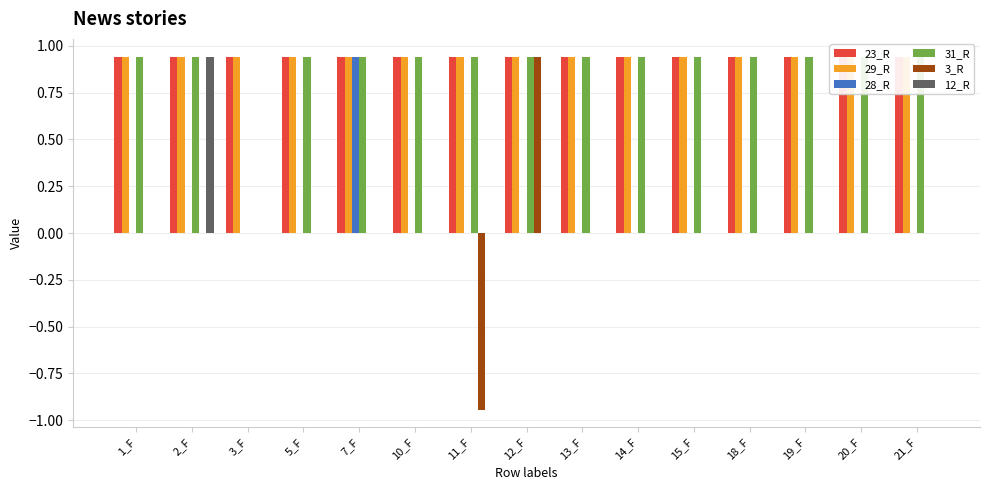

What position from the right is 5_F?

12